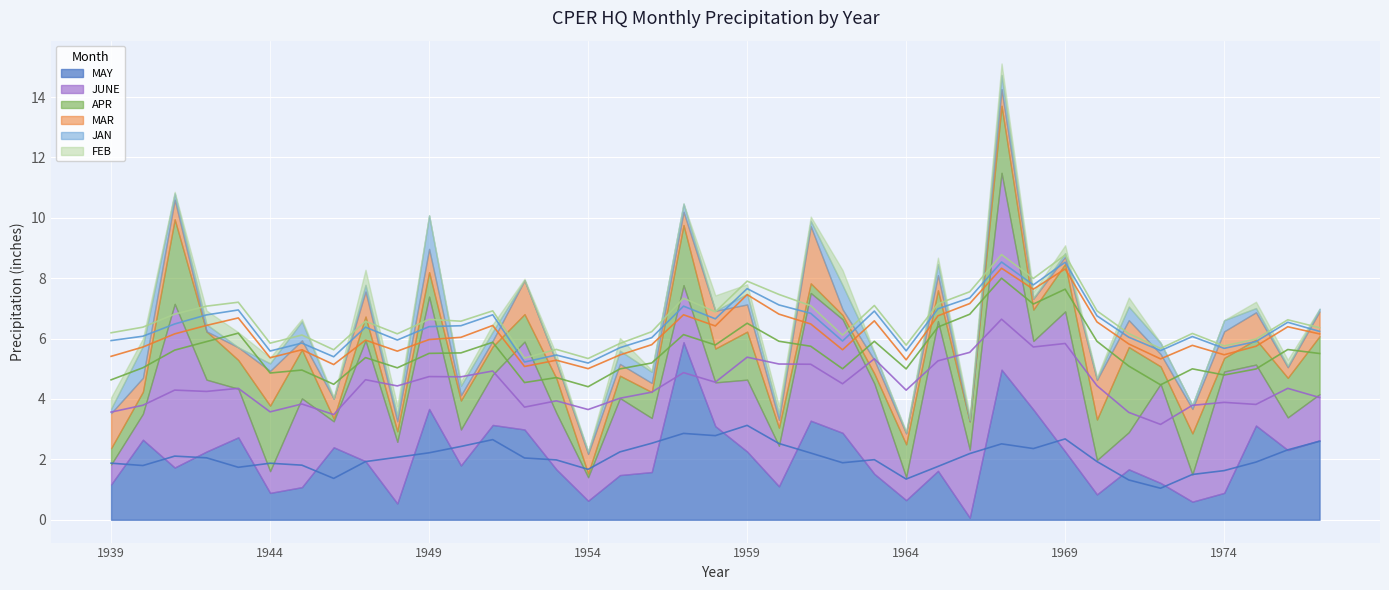

True or false: MAR and FEB intersect in this chart.

True